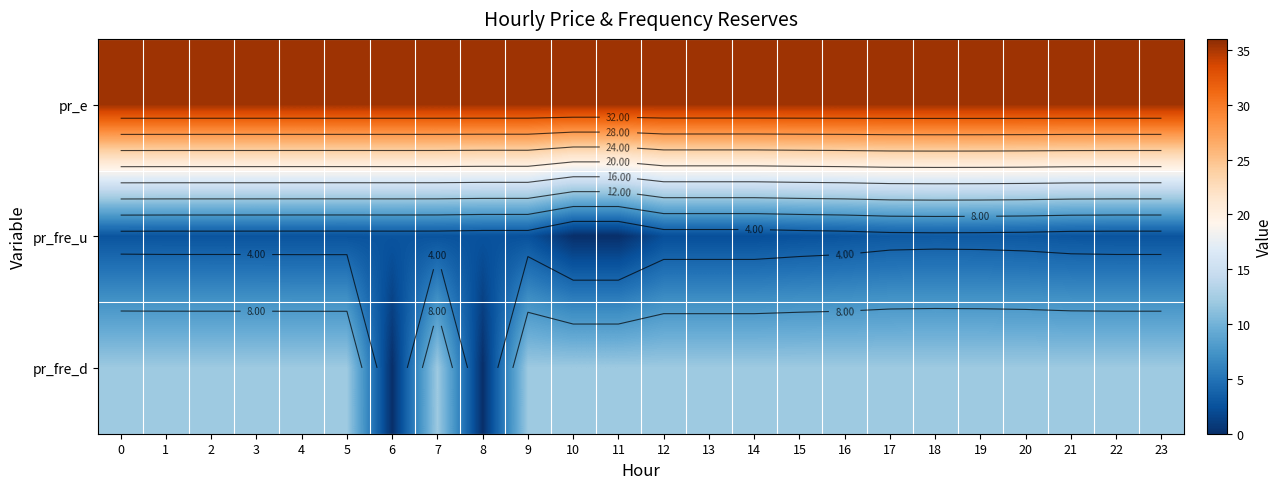

Which series has the largest total across all categories?

pr_e